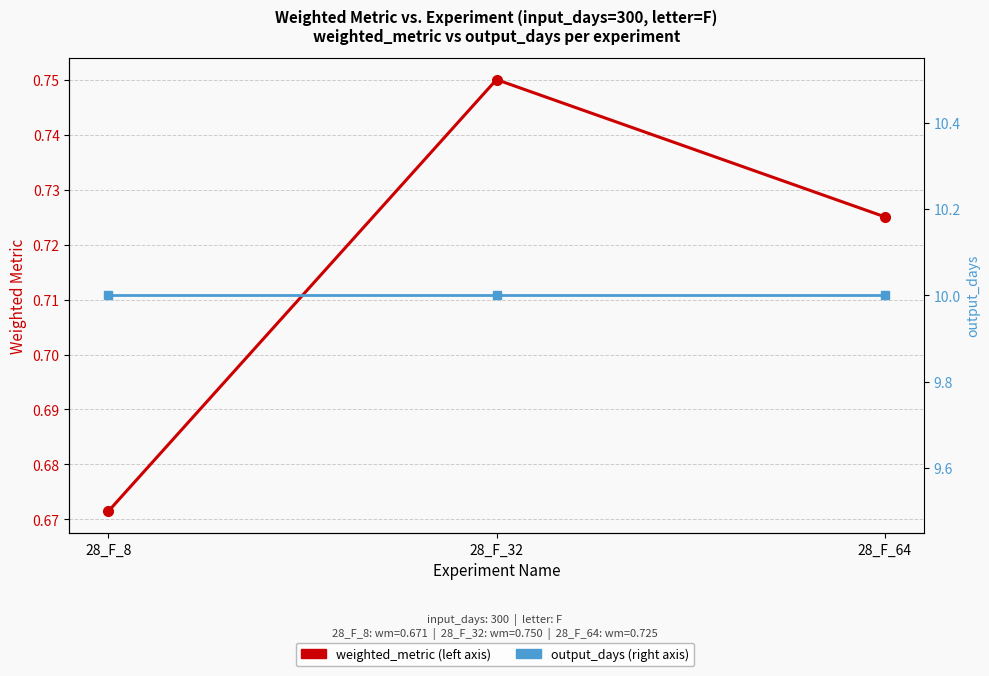

Is this an area chart (filled region under the line)?

No